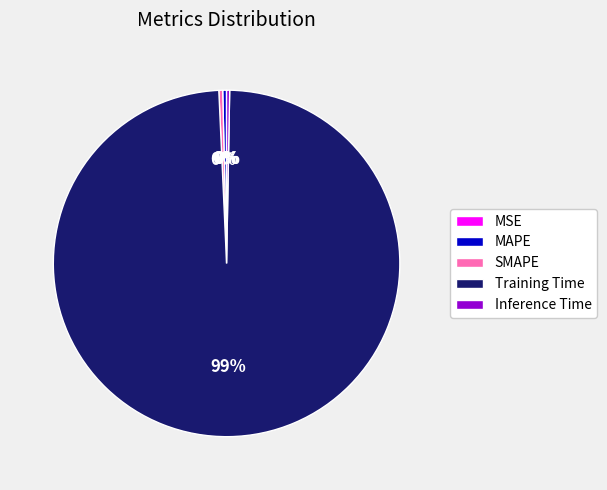

To the nearest percent, what is the average slice percentage?

20%